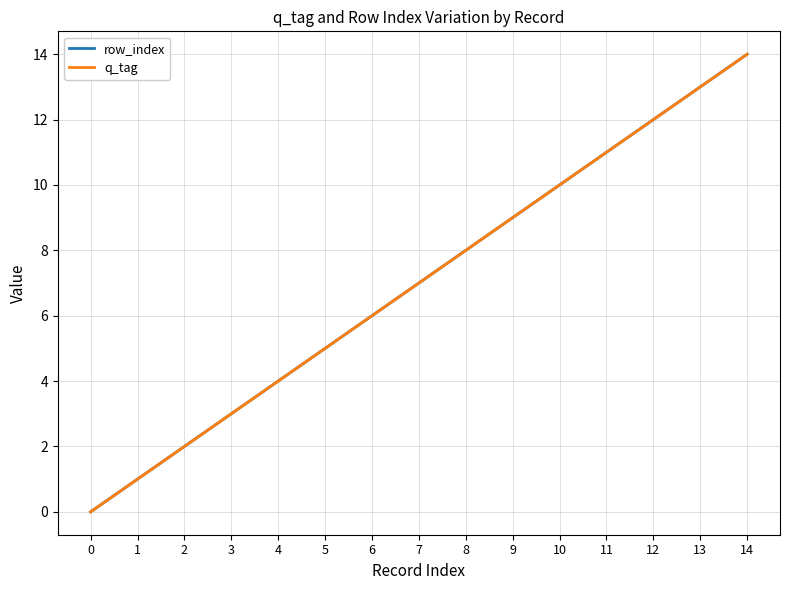

Does the chart have visible grid lines?

Yes